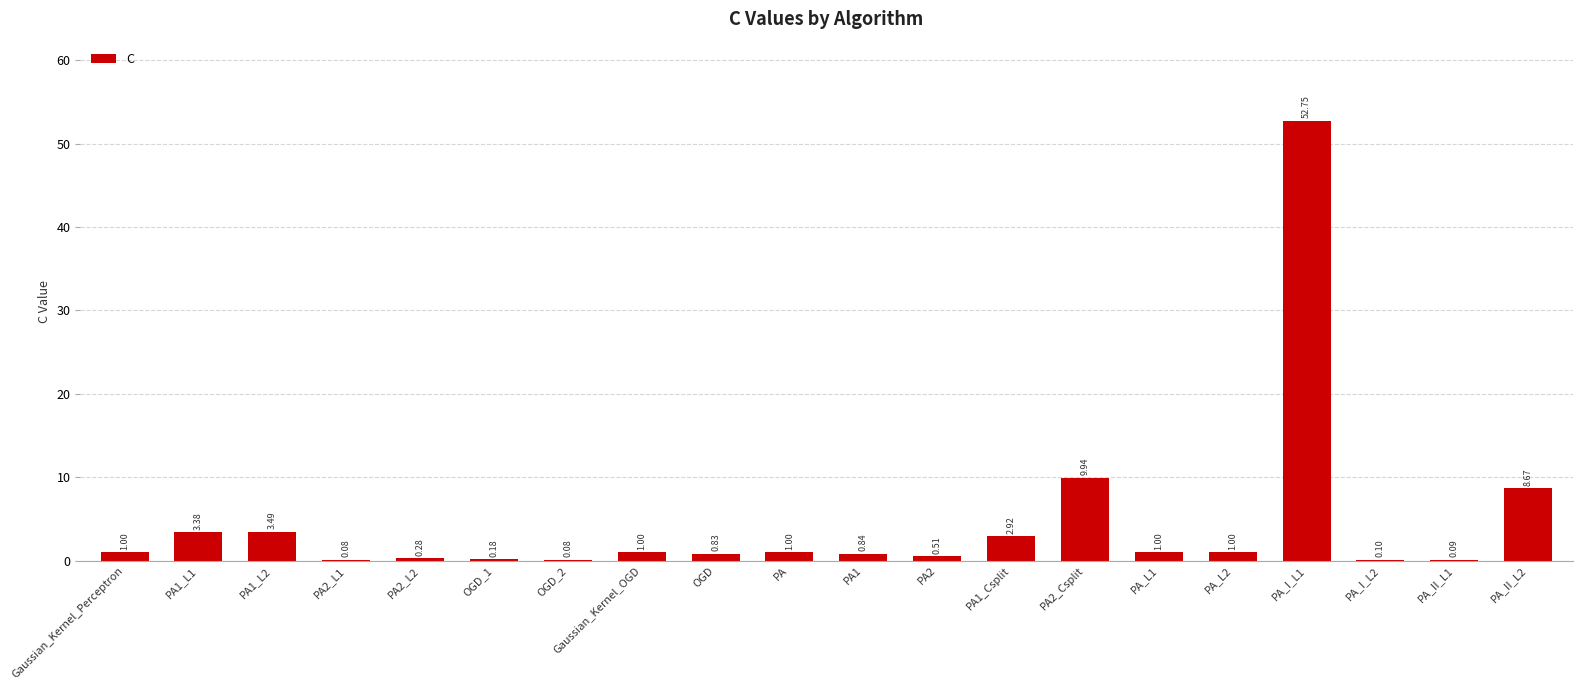

What is the change in value from PA_L1 to PA_I_L1?

+51.8